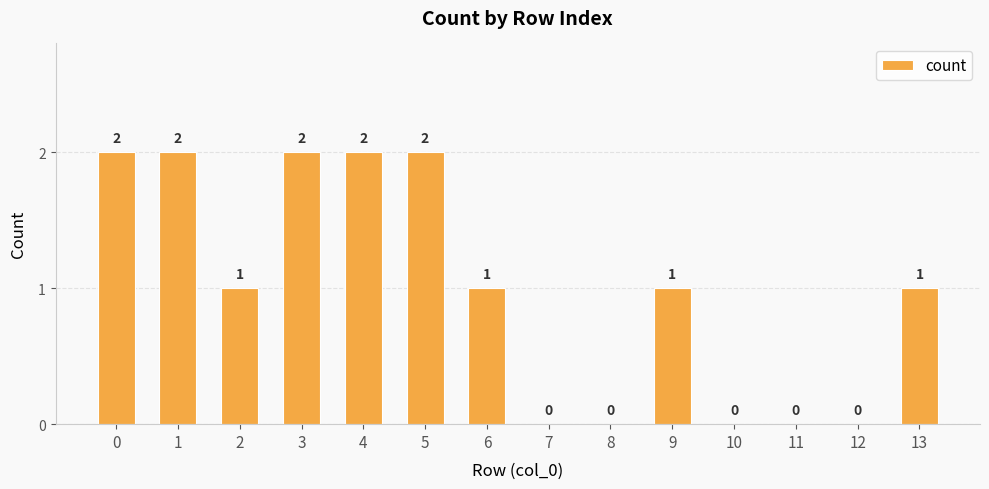

What is the sum of the values at 9 and 8?

1